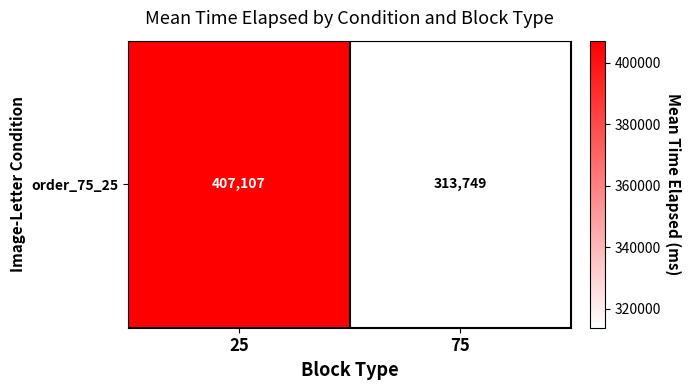

Reading right to left, extract all data points from this chart.

75=313749	25=407107